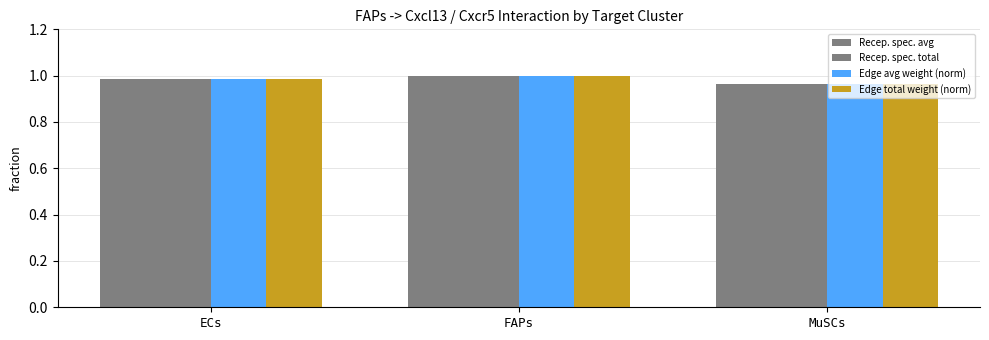

What is the label of the 3rd bar from the right?

ECs